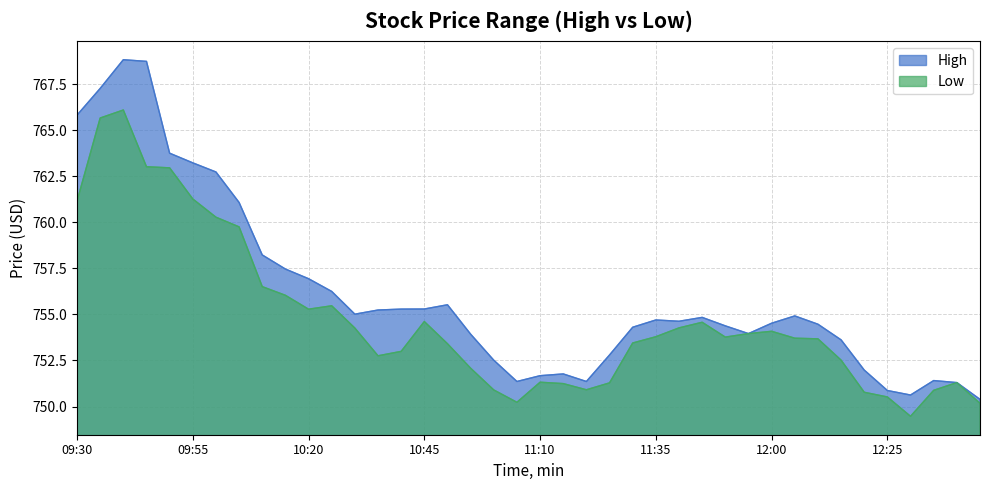

True or false: Low has more than 1 points higher than both neighbors.

True